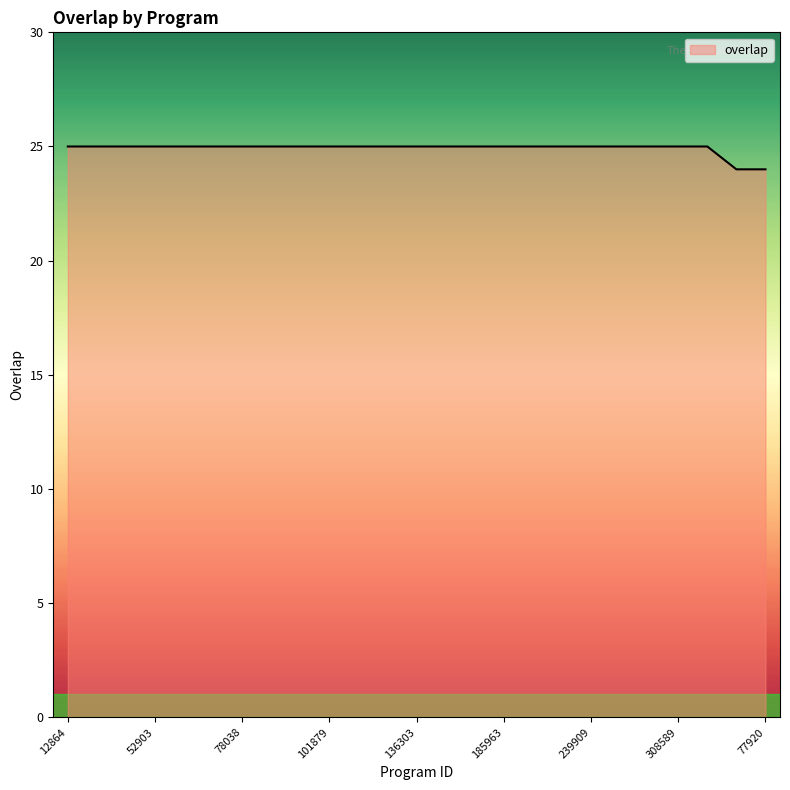

What is the smallest value displayed?

24